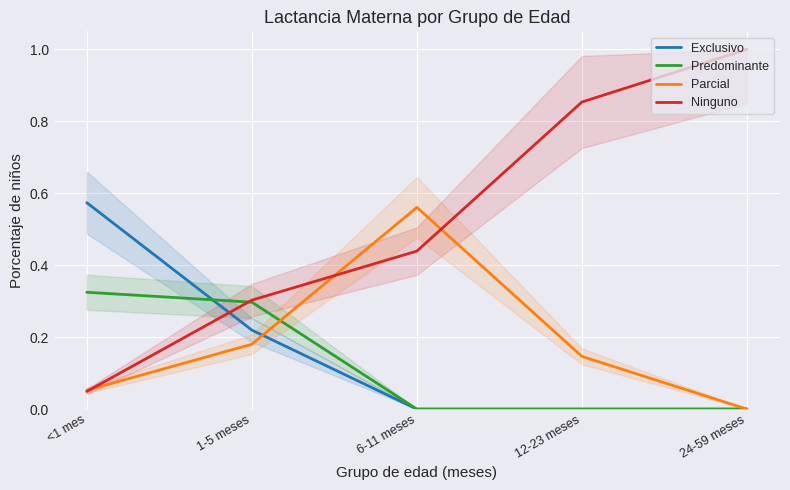

What are all the series names shown in the legend?

Exclusivo, Predominante, Parcial, Ninguno